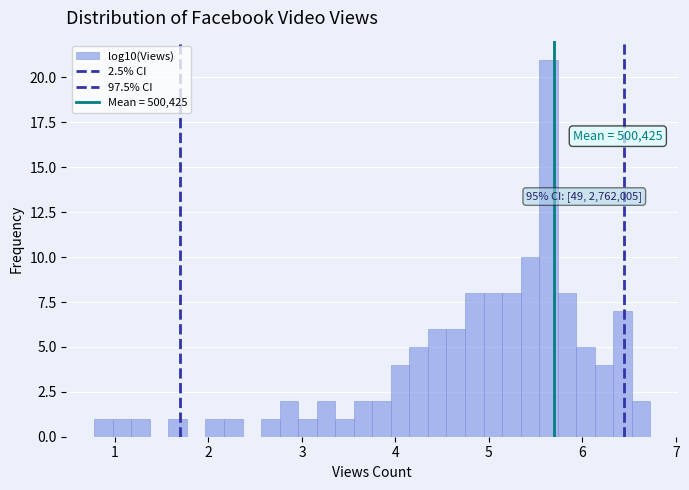

Read against the x-axis, roughly where is the centre of the tallest bar?

5.6